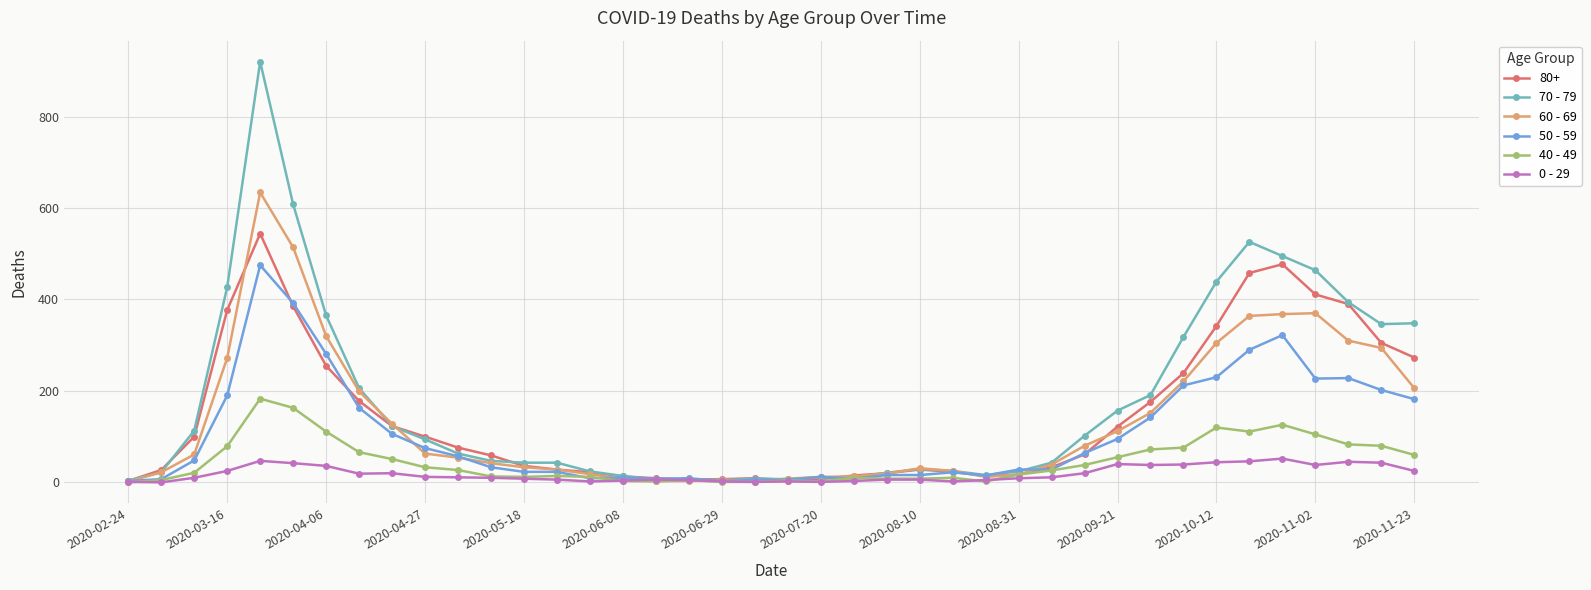

Rank the series by their maximum value, from lowest to highest.

0 - 29, 40 - 49, 50 - 59, 80+, 60 - 69, 70 - 79